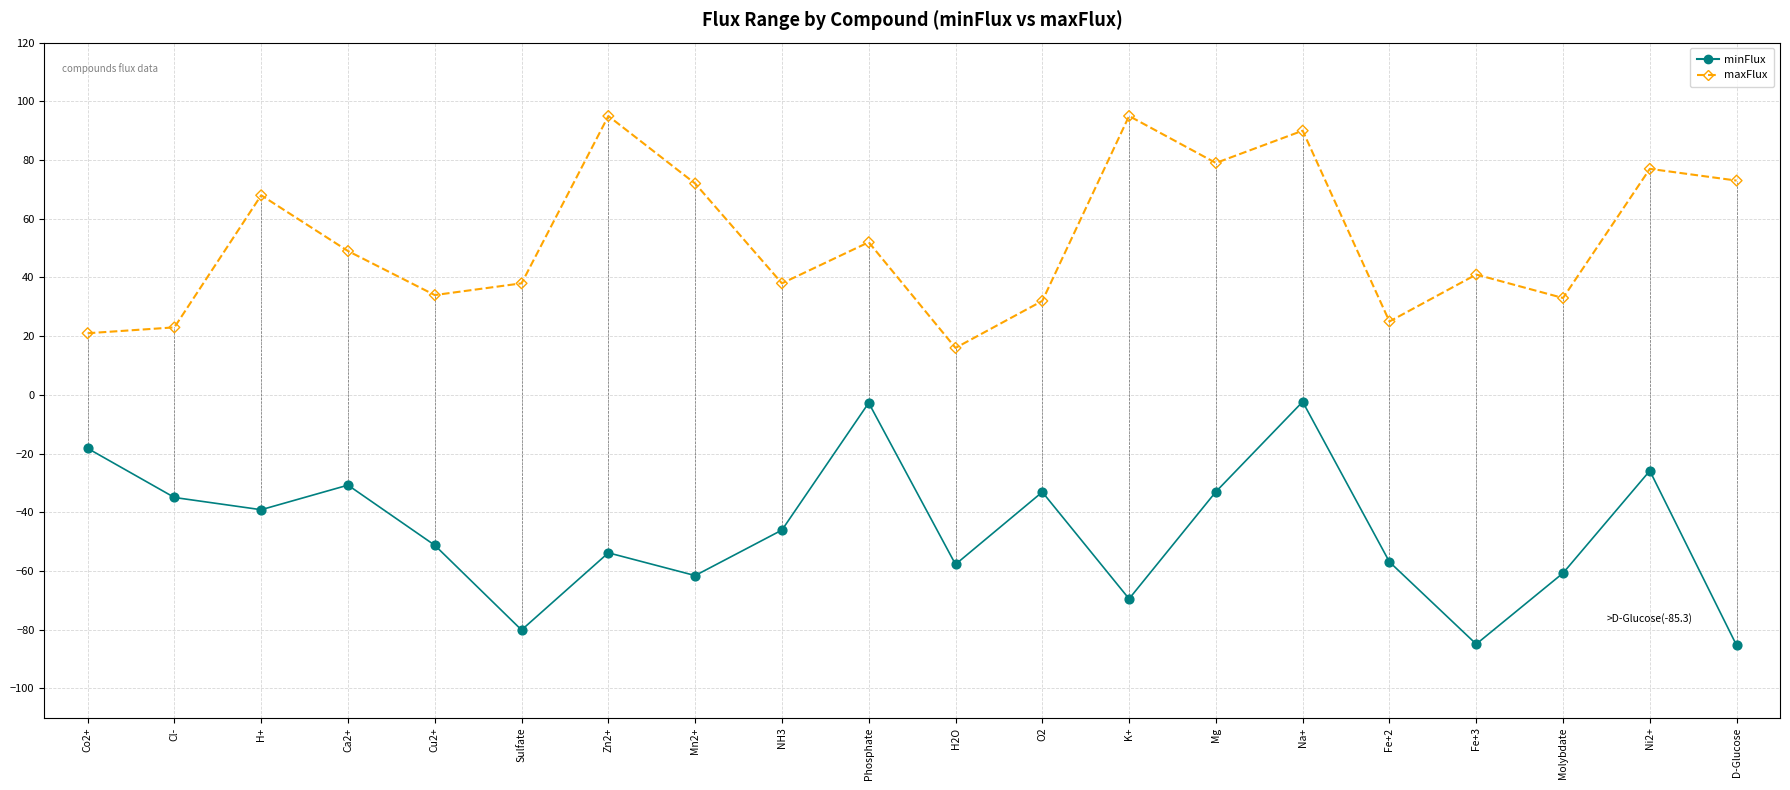

Between O2 and Mg, which series saw the biggest shift?

maxFlux